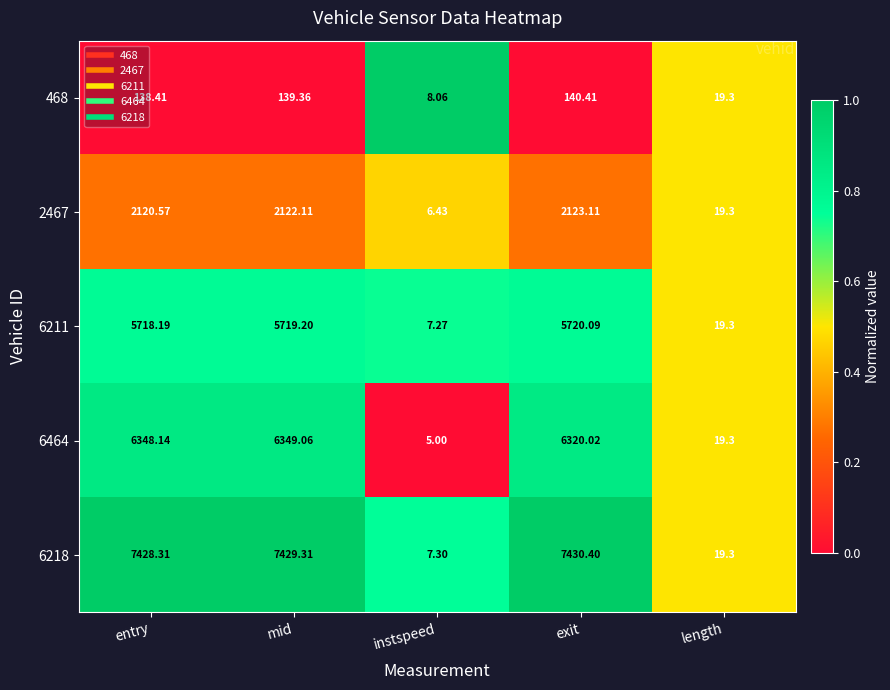

Where is 6218 nearest to the value 3718?

length